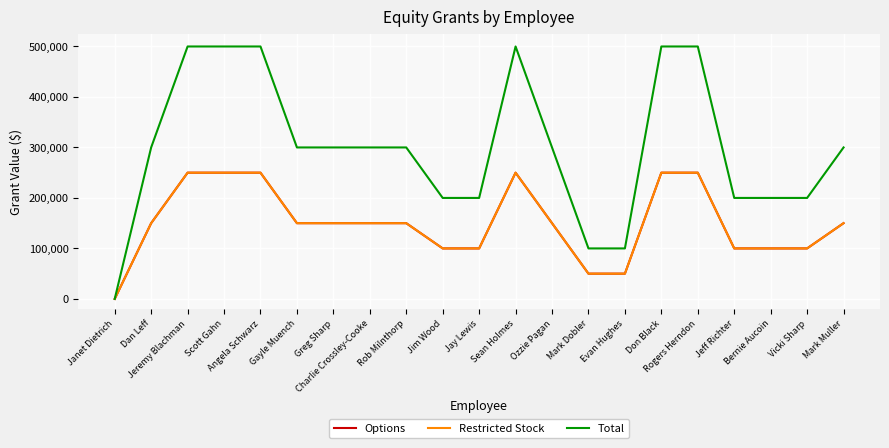

True or false: Options has a value of 66405 at Rob Milnthorp.

False